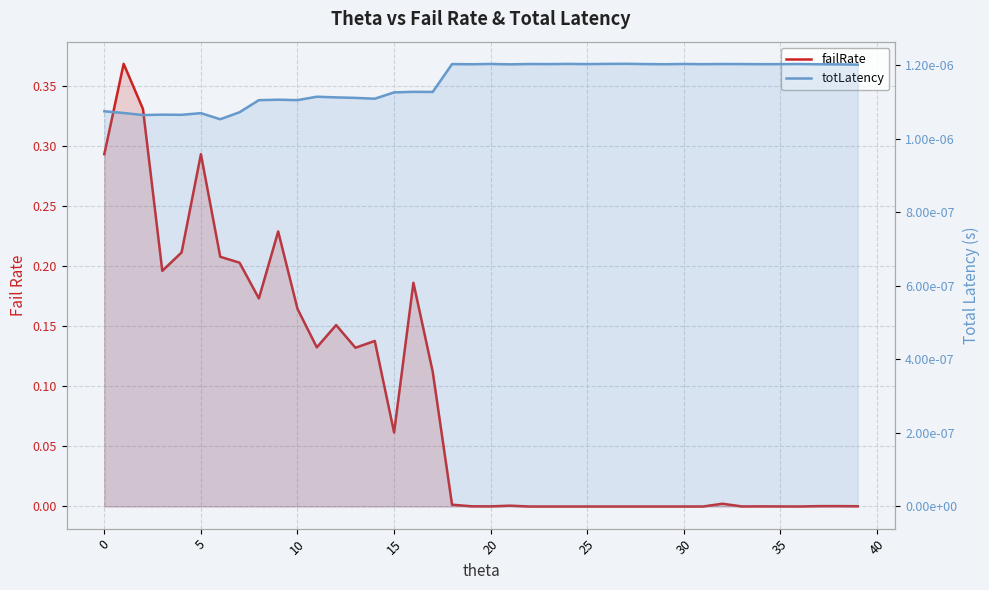

Which category has the highest value in the totLatency series?

27